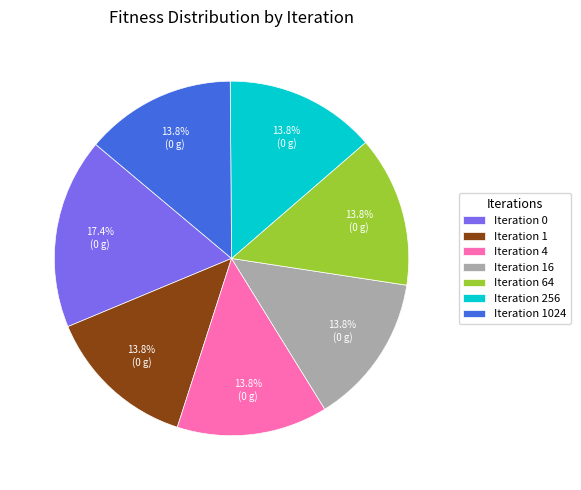

Which category has the biggest portion of the pie?

Iteration 0